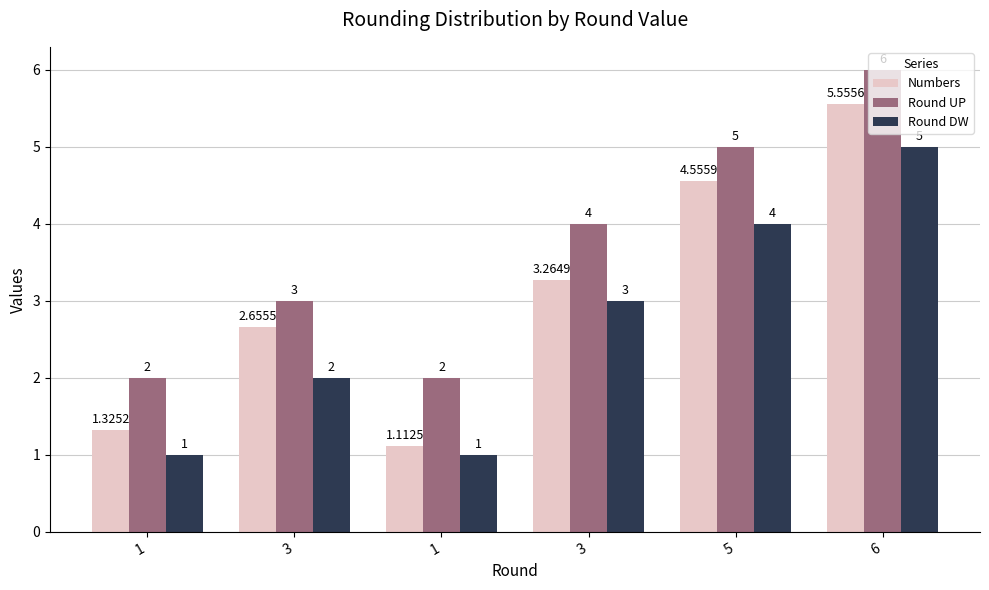

What is the minimum value for Round UP?

2.0